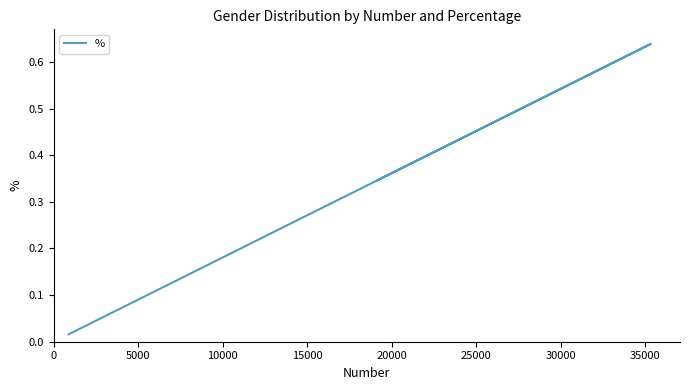

What is the difference between the maximum and minimum values?

0.6